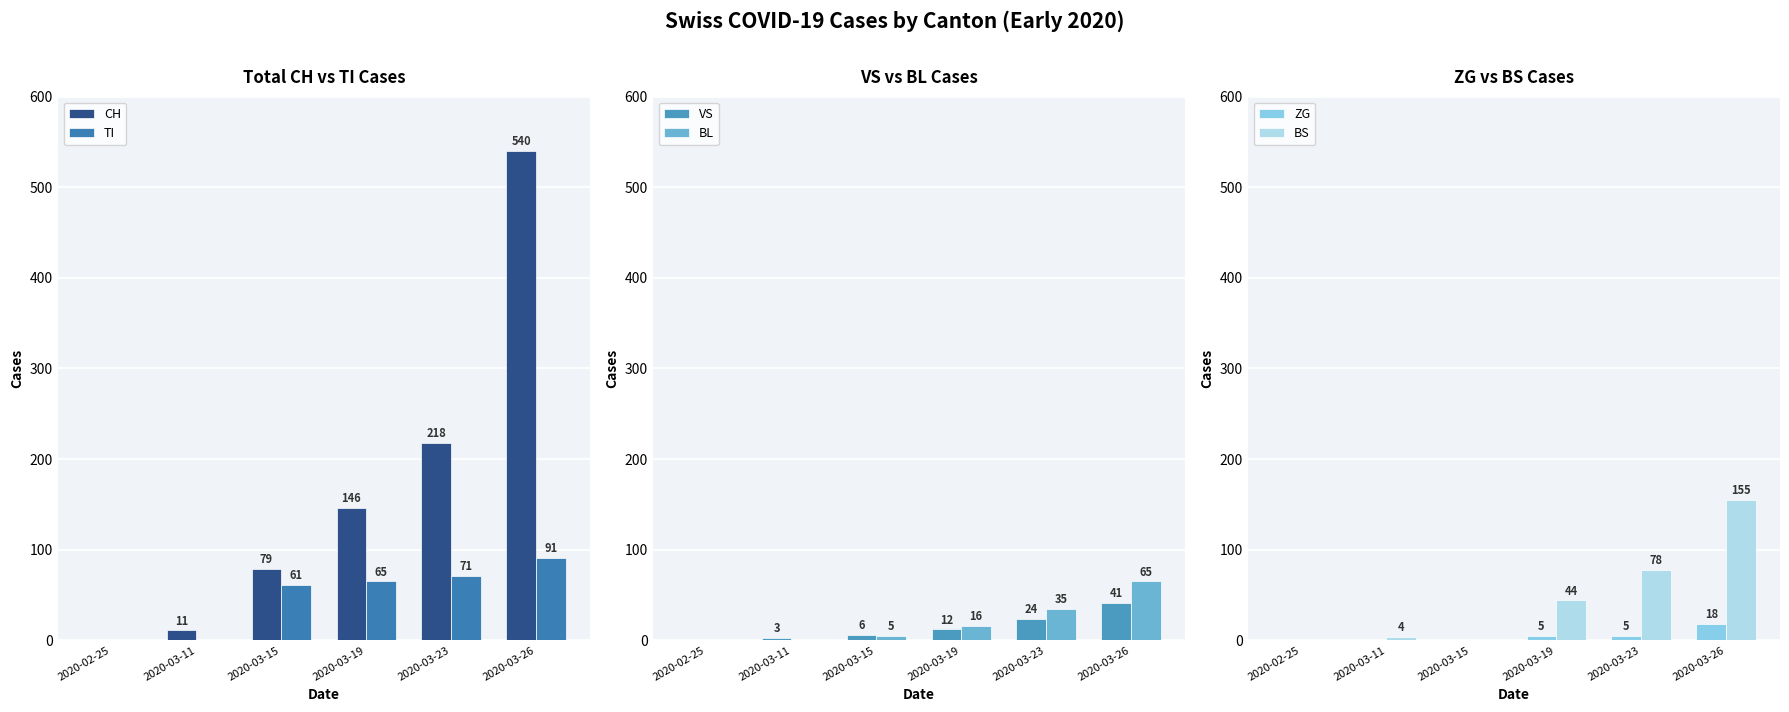

Is the value of VS at 2020-03-11 greater than the value of TI at 2020-03-19?

No